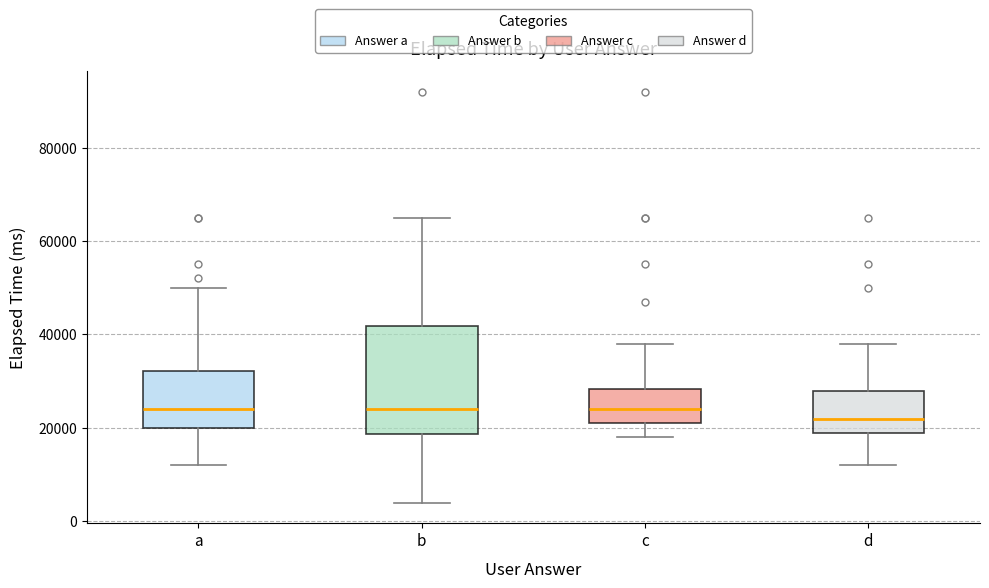

Where does the lower whisker of the box for b end on the y-axis? The values are not printed on the chart, so give them approximately, as read against the axis.

4000